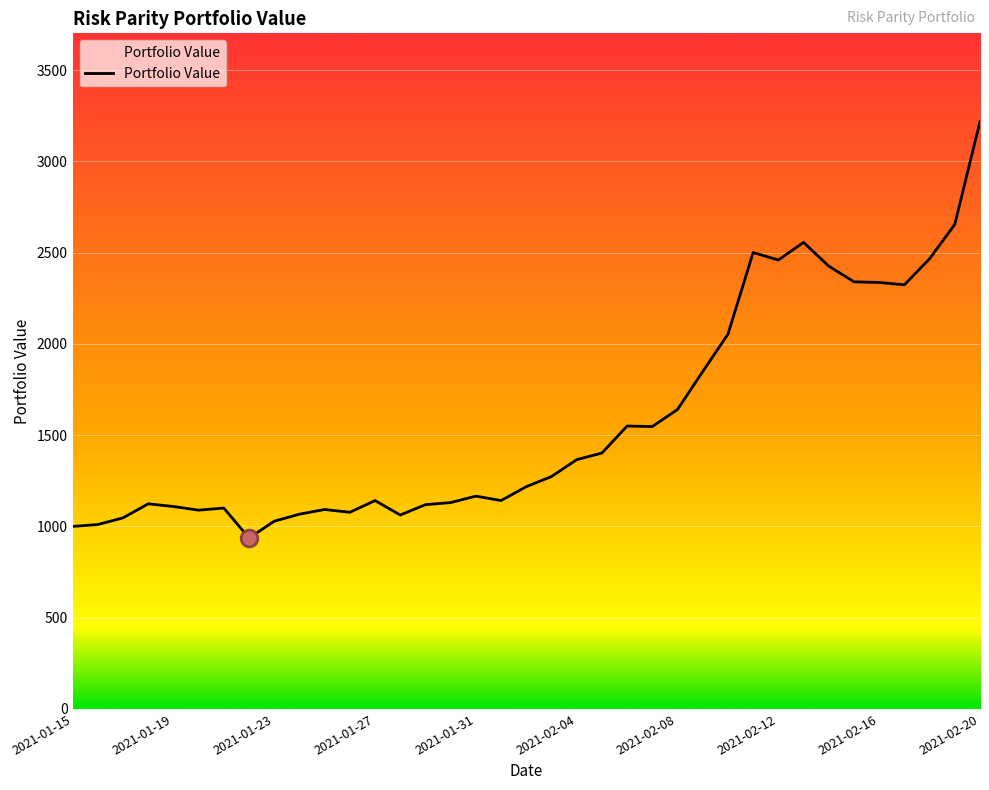

What is the difference between the maximum and minimum values?

2282.8